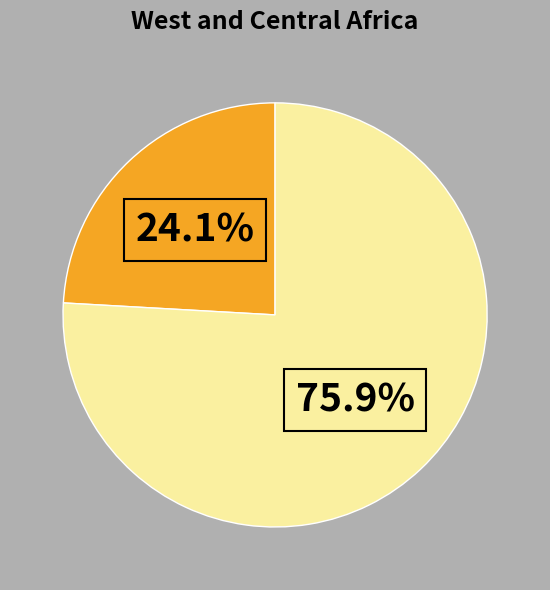

Is there any slice that represents more than half of the pie?

Yes